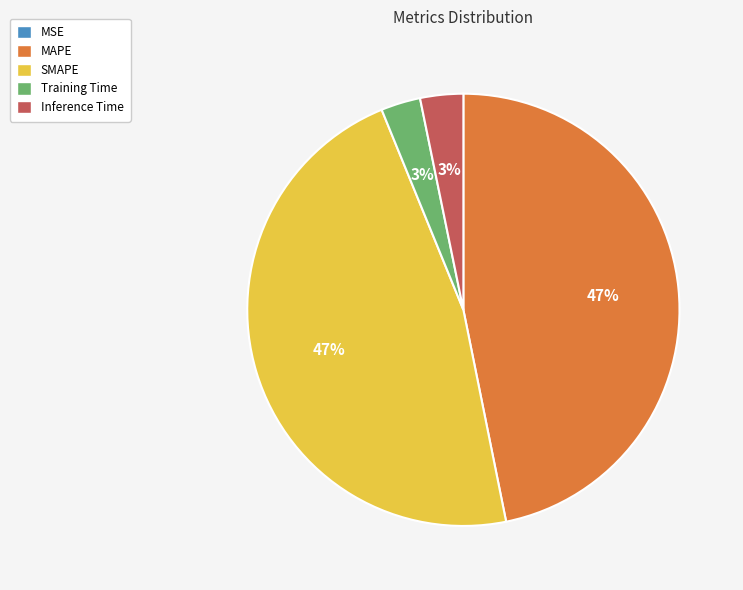

The SMAPE slice represents 47% of the pie. True or false?

True